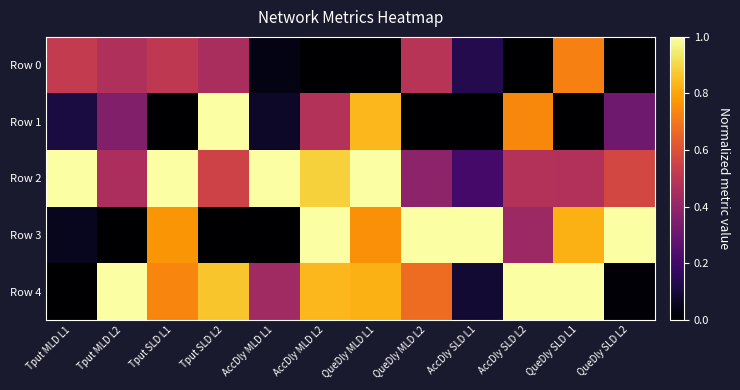

Rank the series at QueDly MLD L1 from lowest to highest value.

Row 0, Row 3, Row 4, Row 1, Row 2